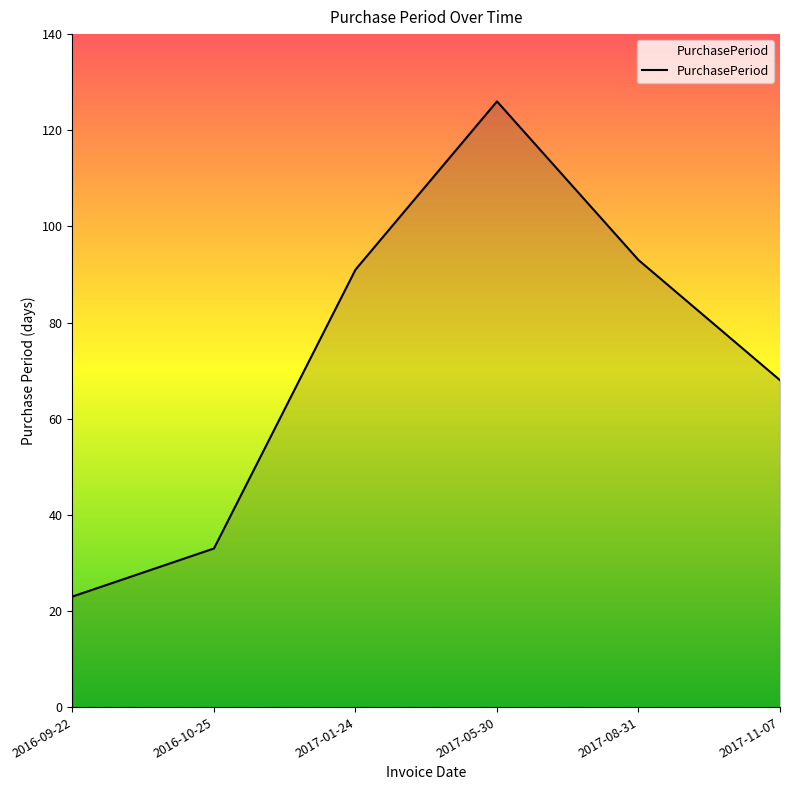

Which has a higher value, 2016-09-22 or 2016-10-25?

2016-10-25